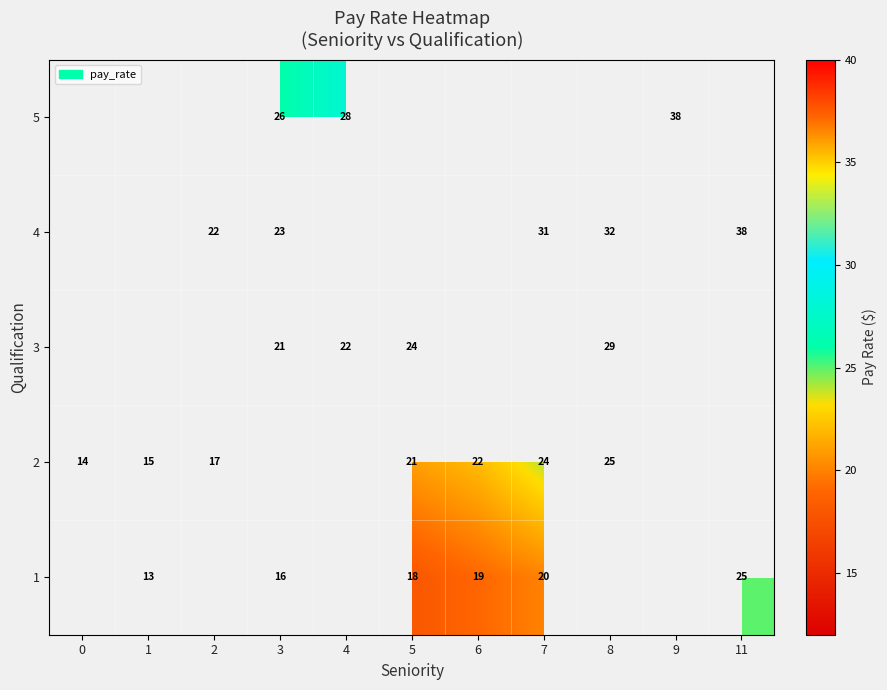

Is it true that 5 equals 15 at 4?

False